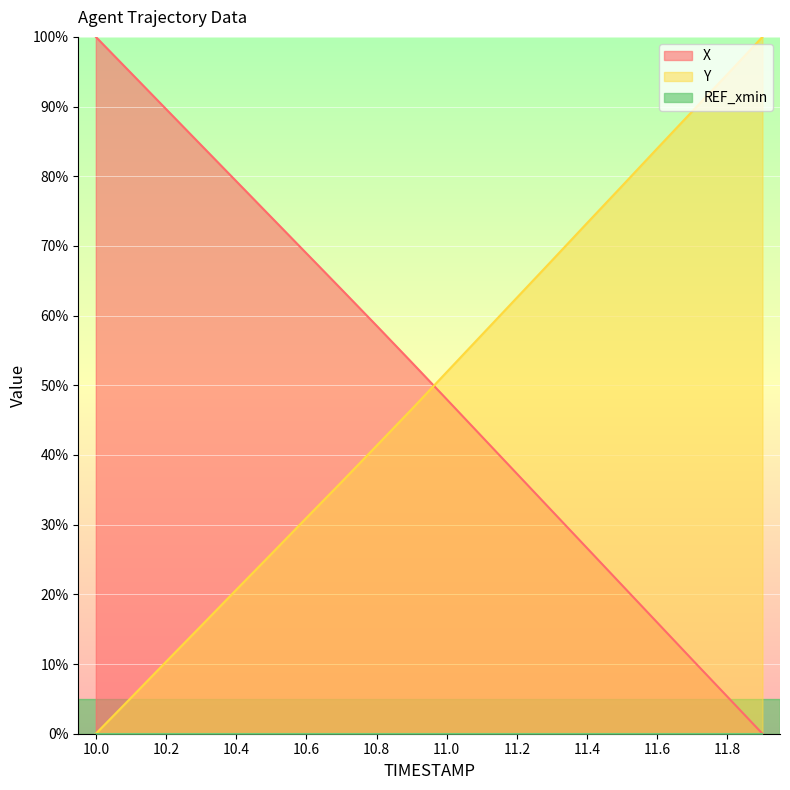

Where do Y and X first cross each other?

10.9 and 11.0